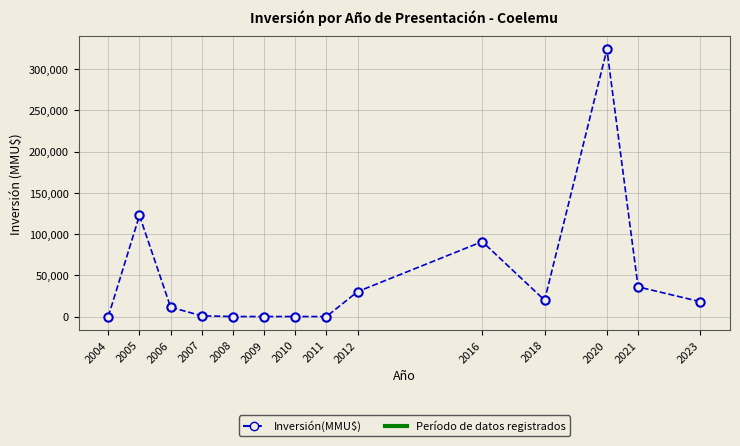

How many data points does each series have?

14